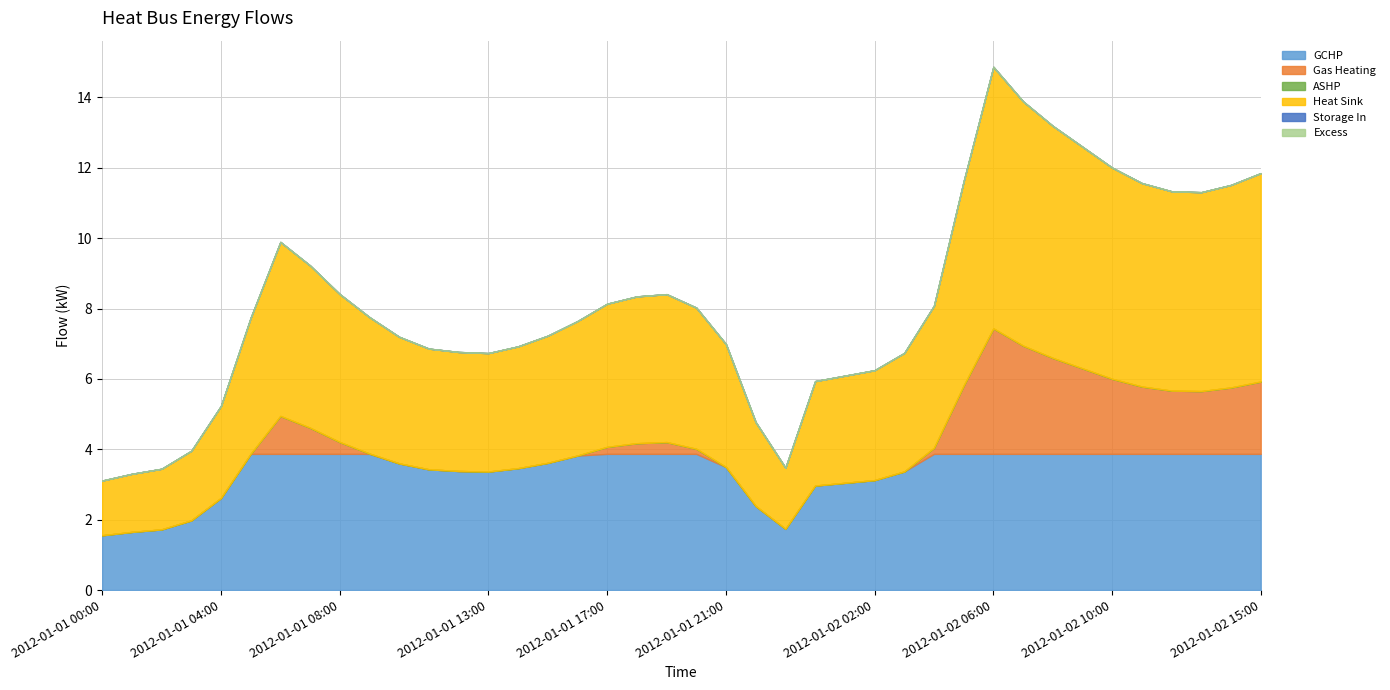

What is the average value of the Gas Heating series?

0.7